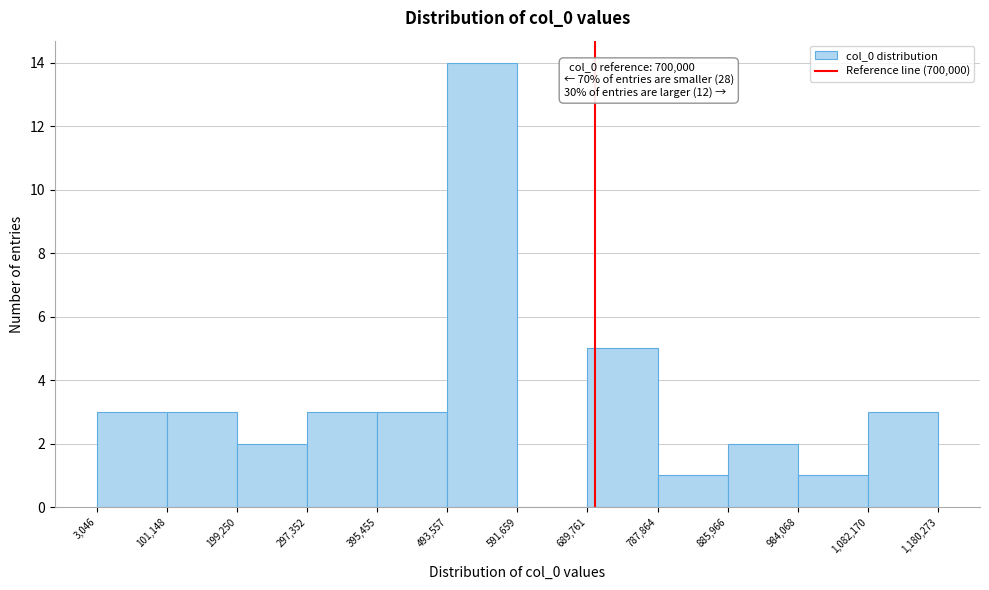

Over which range of the x-axis is the bar tallest?

493,557 to 591,659